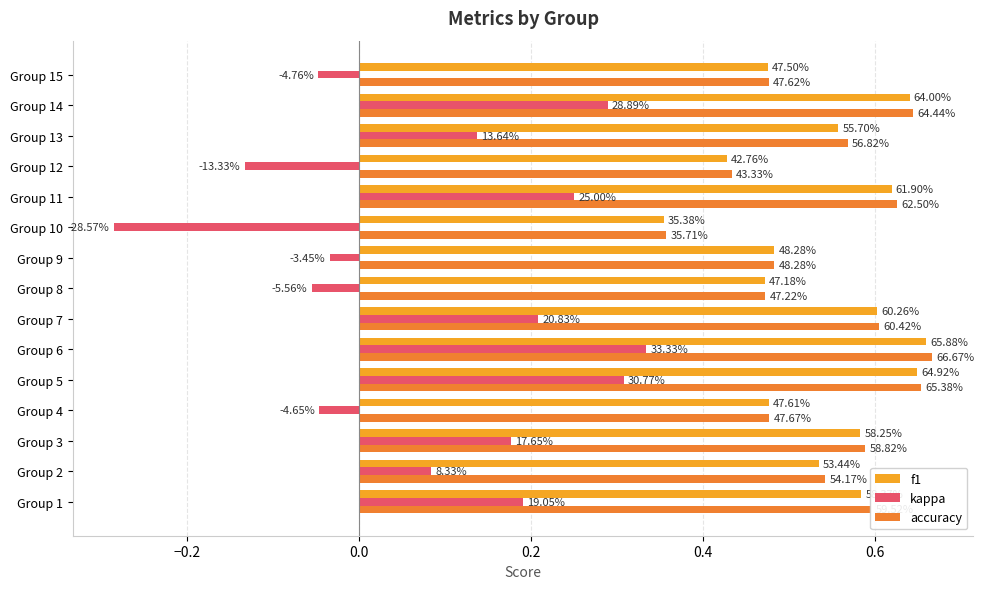

What are all the series names shown in the legend?

f1, kappa, accuracy